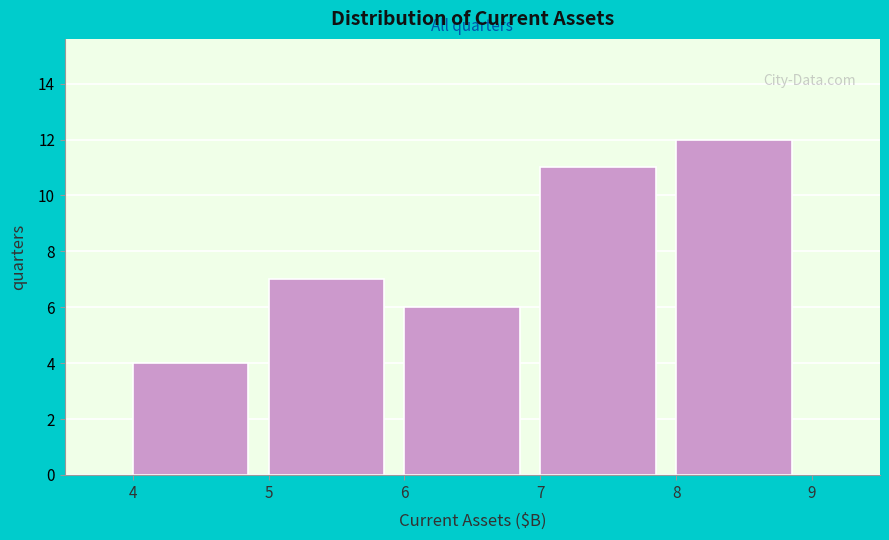

Reading left to right, transcribe all the data shown in this chart.

4=4	5=7	6=6	7=11	8=12